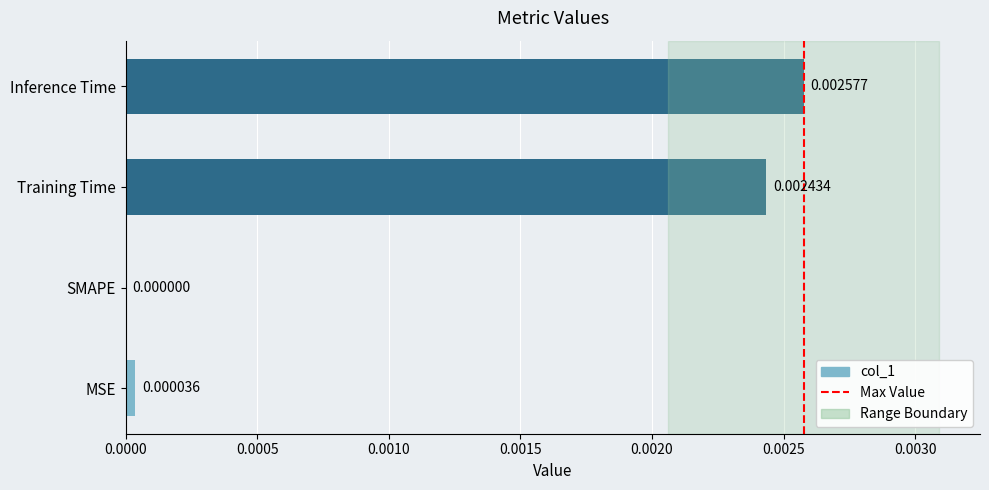

At which label is the value closest to 0?

SMAPE